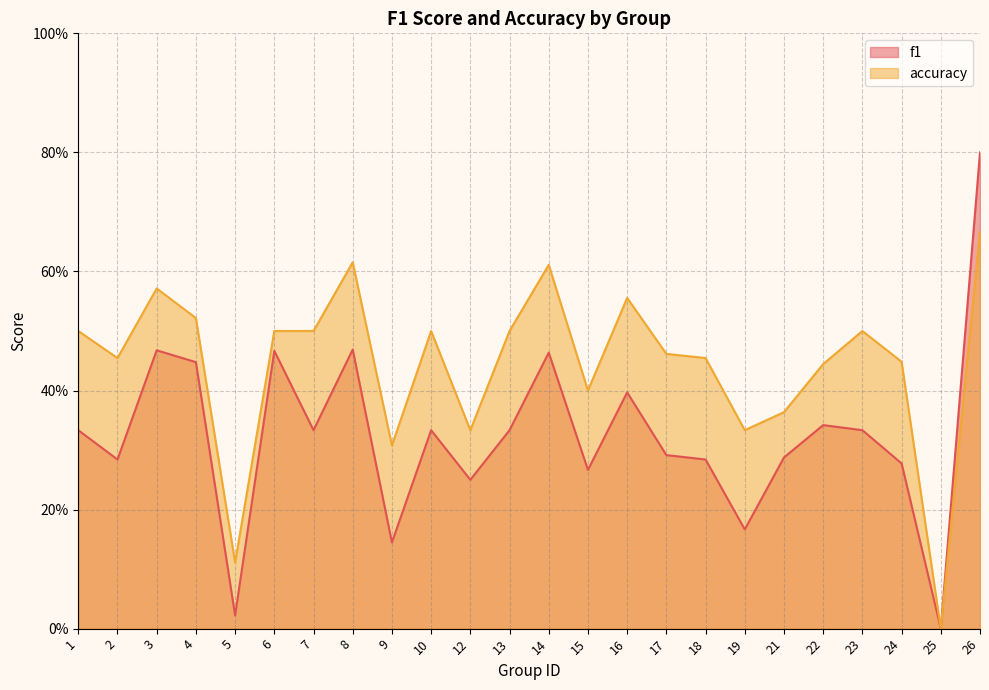

True or false: accuracy and f1 cross at least once.

False